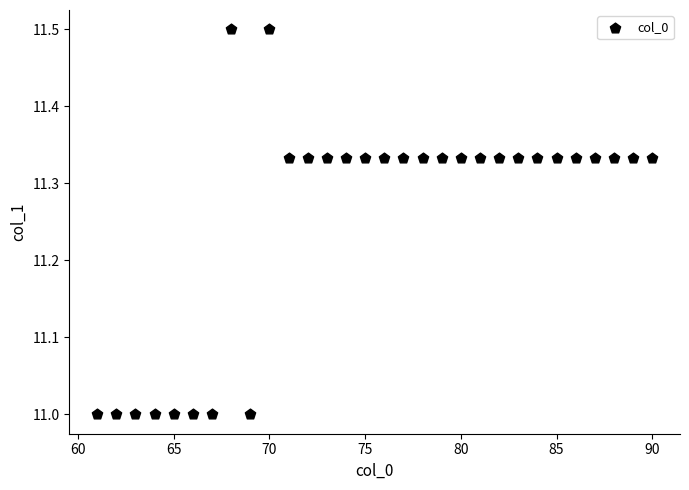

What is the range of X values (max minus min)?

29.0